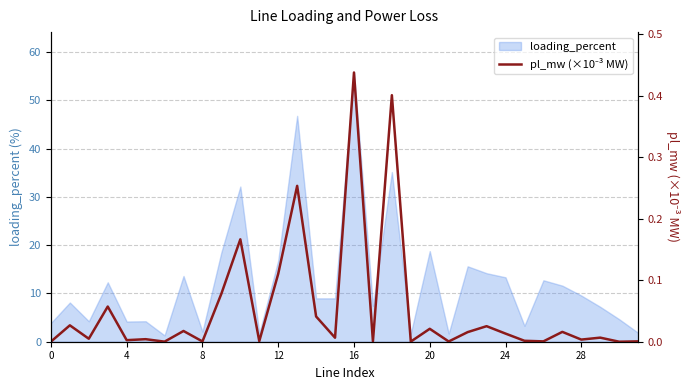

Reading left to right, what are all the values shown in this chart?

0.0	0.0	0.0	0.1	0.0	0.0	0.0	0.0	0.0	0.1	0.2	0.0	0.1	0.3	0.0	0.0	0.4	0.0	0.4	0.0	0.0	0.0	0.0	0.0	0.0	0.0	0.0	0.0	0.0	0.0	0.0	0.0